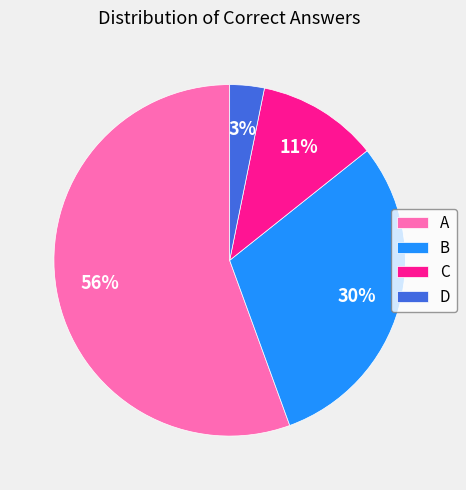

Which slice is the largest?

A